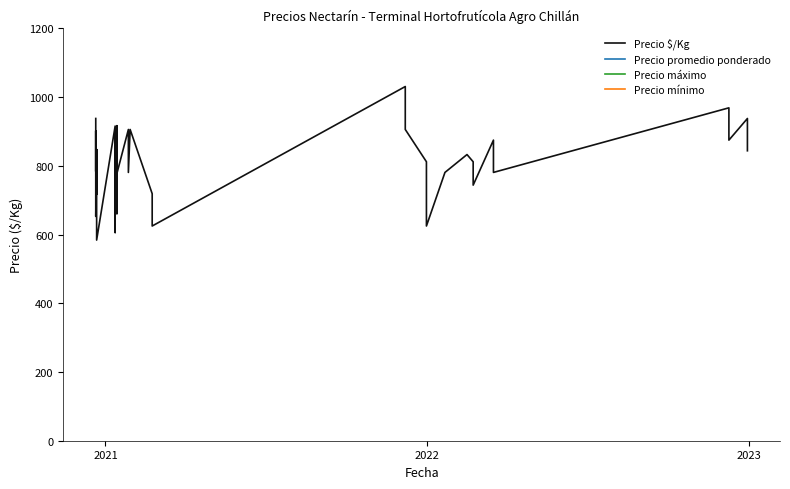

Where is the first local maximum for Precio mínimo?

2022